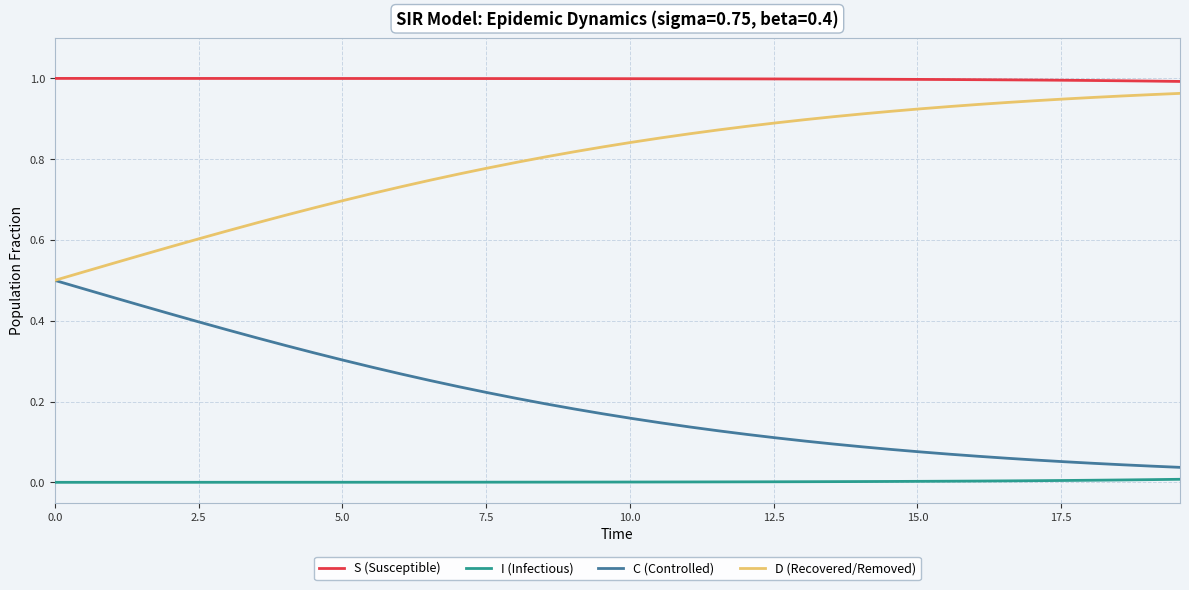

True or false: D (Recovered/Removed) and I (Infectious) cross at least once.

False